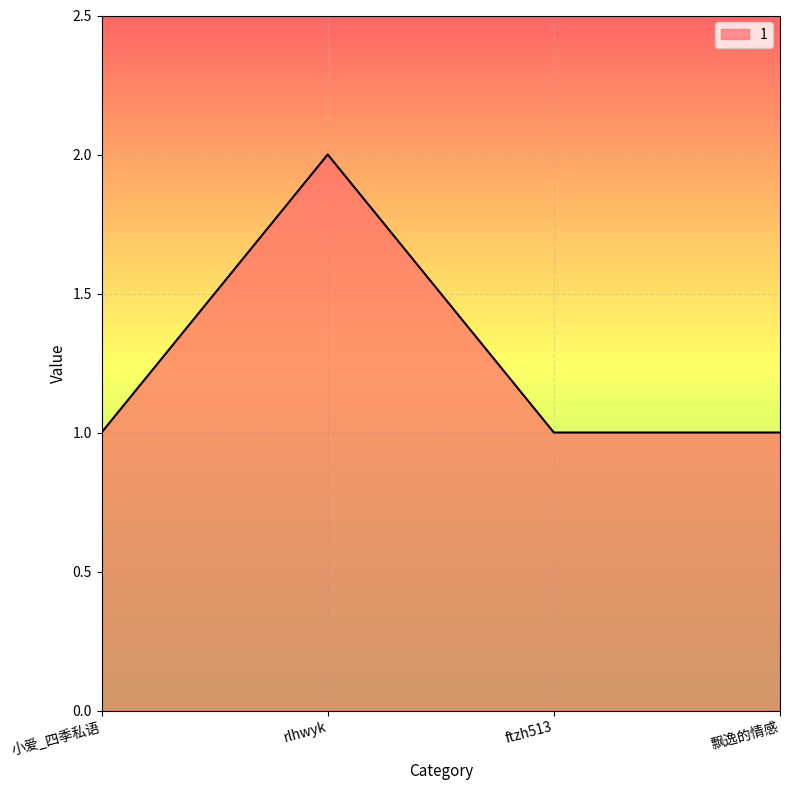

What is the smallest value displayed?

1